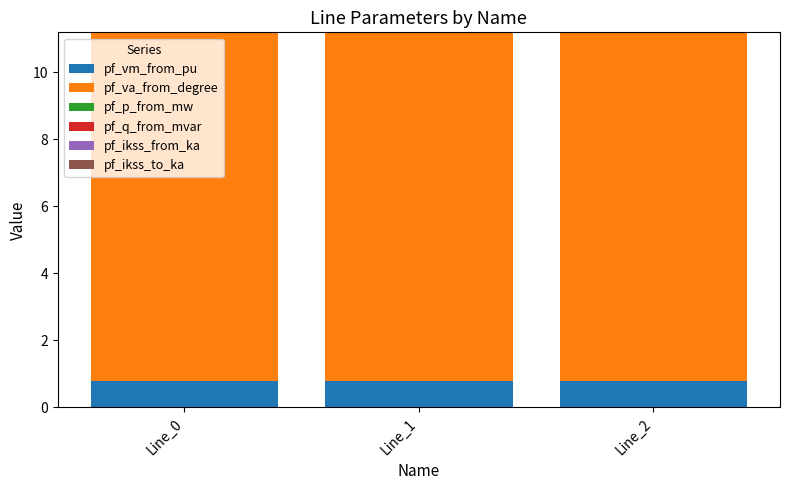

Does the chart contain stacked bars?

Yes